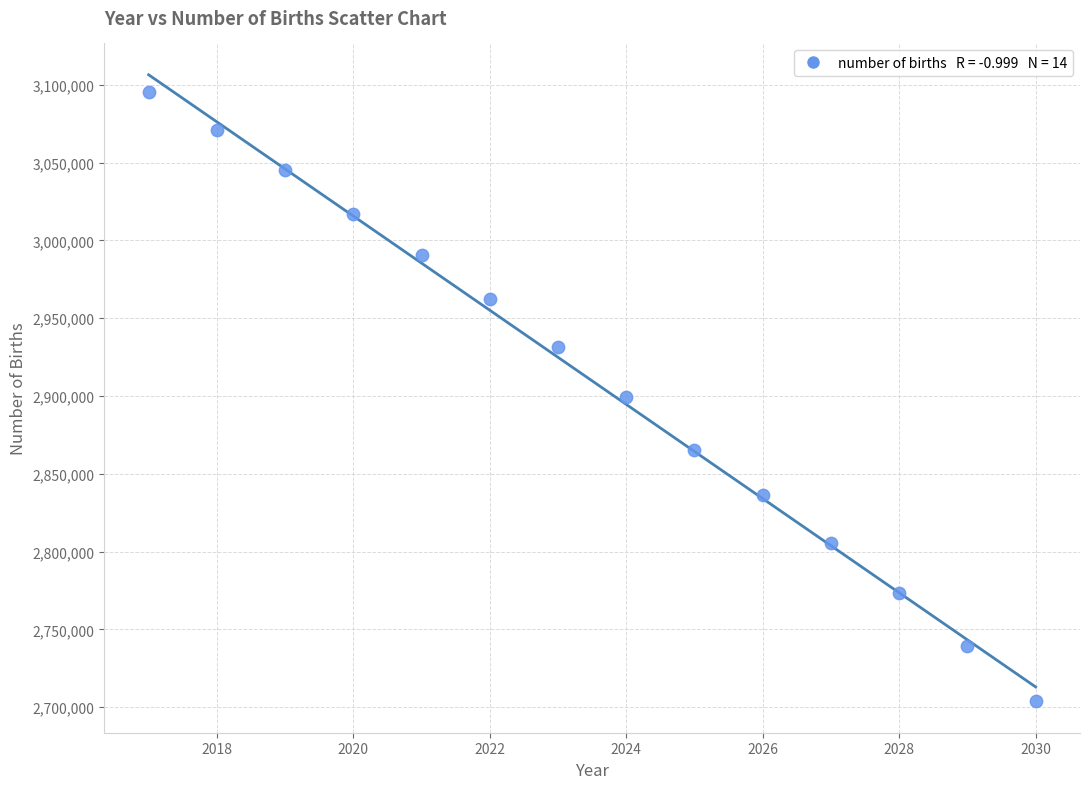

What is the range of Y values (max minus min)?

391800